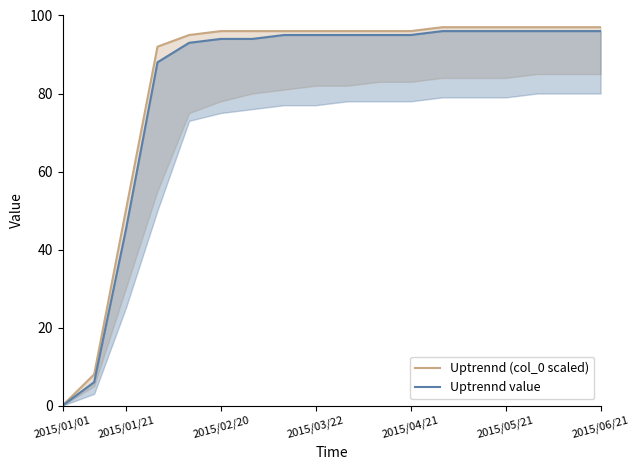

Rank the series by their maximum value, from highest to lowest.

Uptrennd (col_0 scaled), Uptrennd value